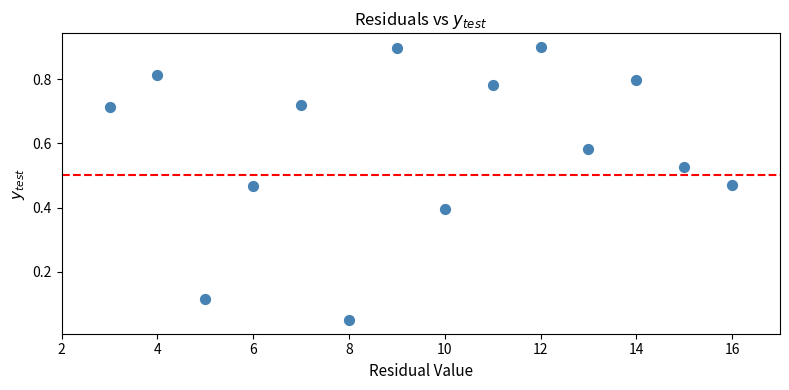

What is the range of Y values (max minus min)?

0.9